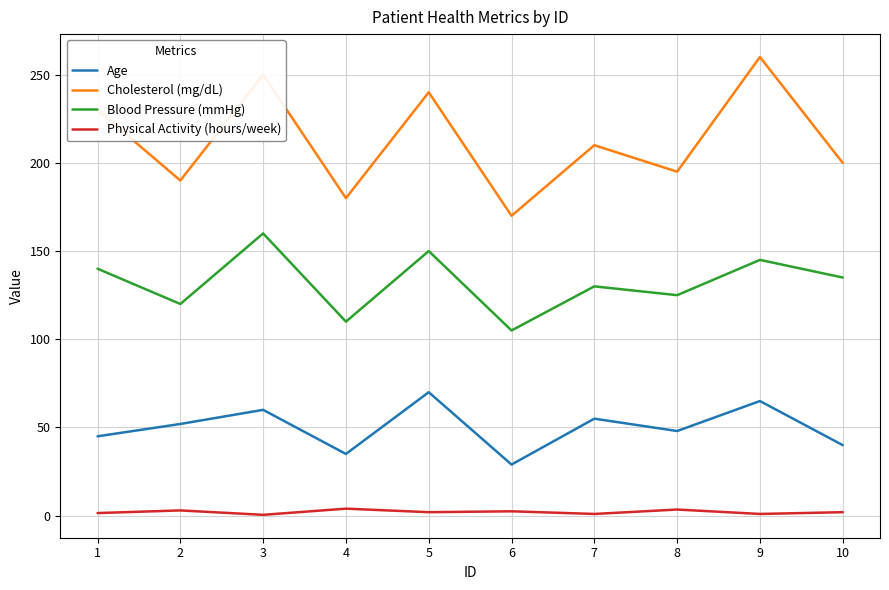

Which series has the largest total across all categories?

Cholesterol (mg/dL)